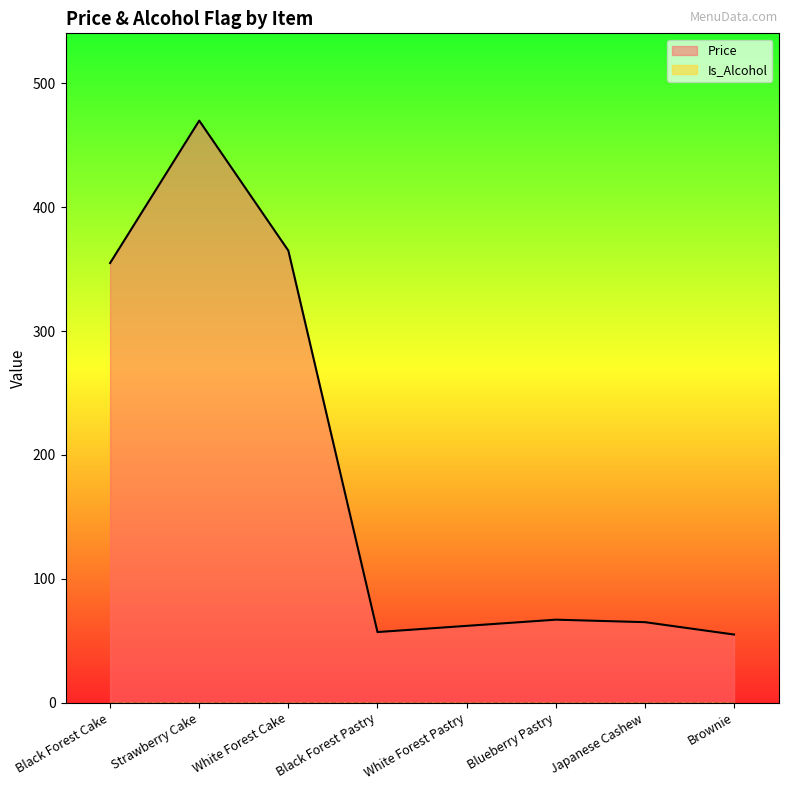

True or false: there are more than 0 points higher than both neighbors.

True